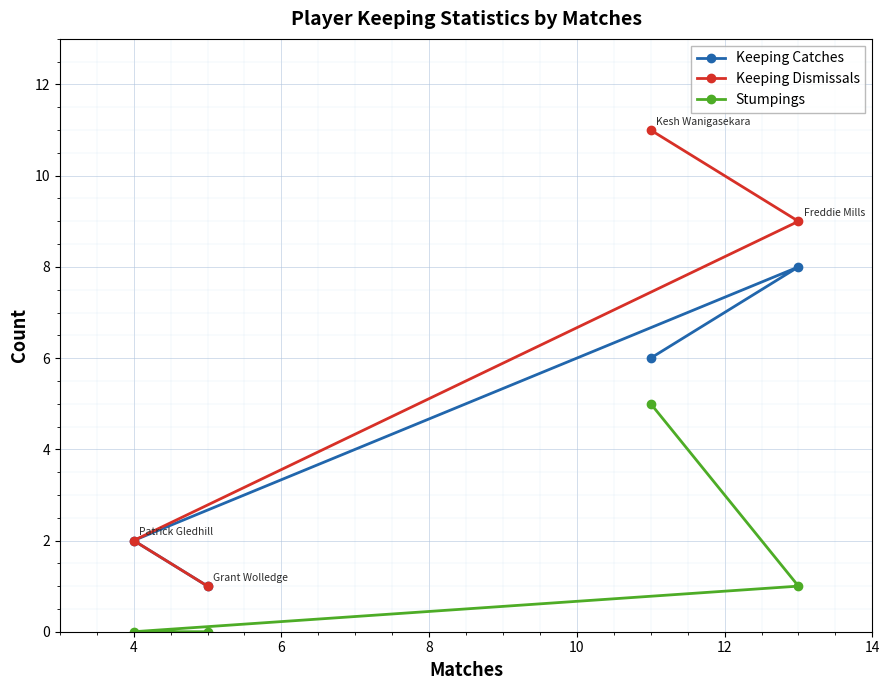

Reading left to right, list all the values displayed in this chart.

Keeping Catches: 2	1	6	8
Keeping Dismissals: 2	1	11	9
Stumpings: 0	0	5	1